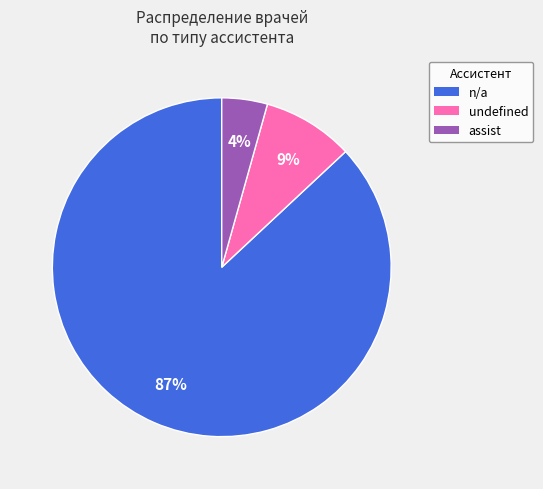

To the nearest percent, what is the combined percentage of undefined and n/a?

96%